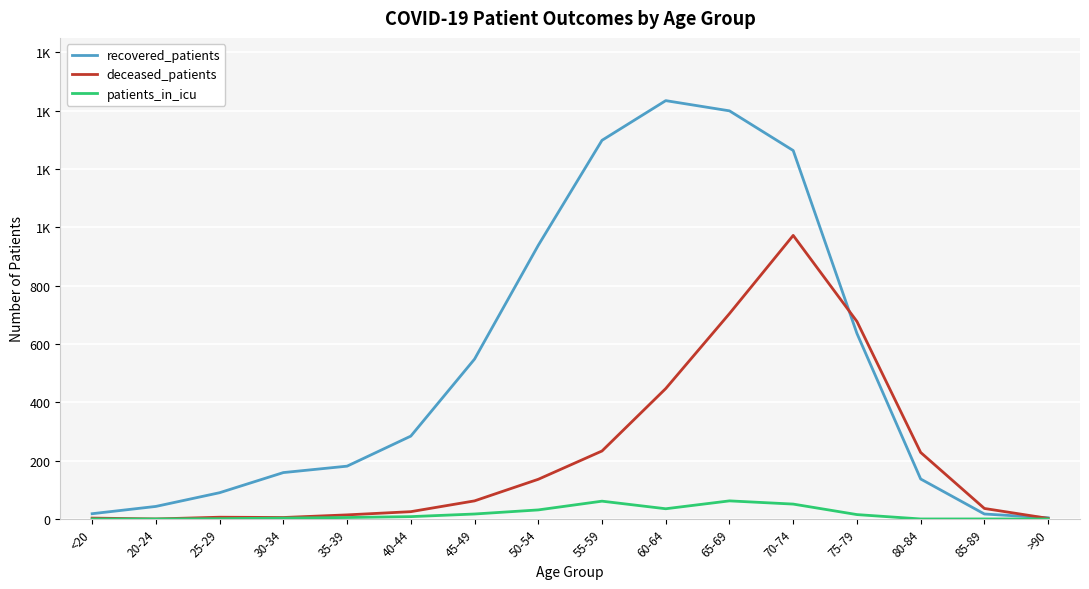

What are all the series names shown in the legend?

recovered_patients, deceased_patients, patients_in_icu